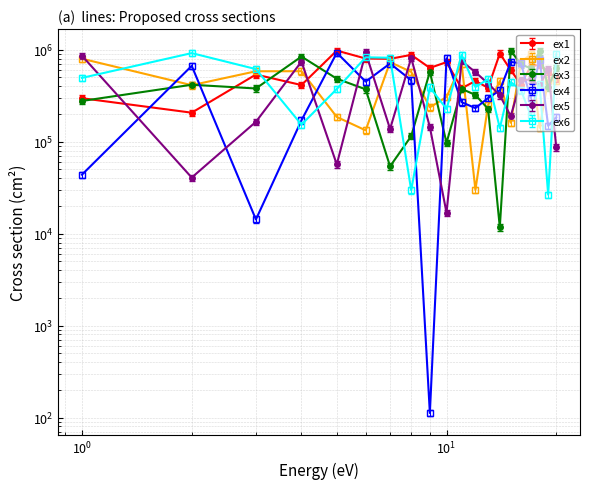

True or false: row3 and row0 intersect in this chart.

True